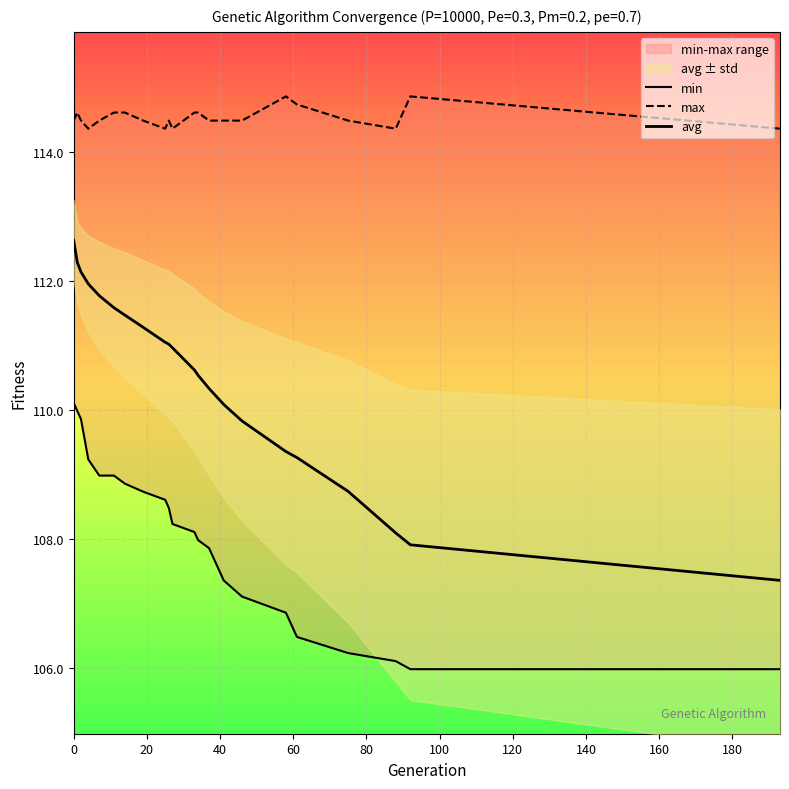

Reading left to right, extract all data points from this chart.

min: 110.1	110.0	109.9	109.2	109.0	109.0	108.9	108.7	108.6	108.5	108.2	108.1	108.0	107.9	107.4	107.1	106.9	106.5	106.2	106.1	106.0	106.0
max: 114.5	114.6	114.5	114.4	114.5	114.6	114.6	114.5	114.4	114.5	114.4	114.6	114.6	114.5	114.5	114.5	114.9	114.7	114.5	114.4	114.9	114.4
avg: 112.6	112.3	112.1	111.9	111.8	111.6	111.5	111.3	111.0	111.0	111.0	110.6	110.5	110.3	110.1	109.8	109.4	109.3	108.7	108.1	107.9	107.4